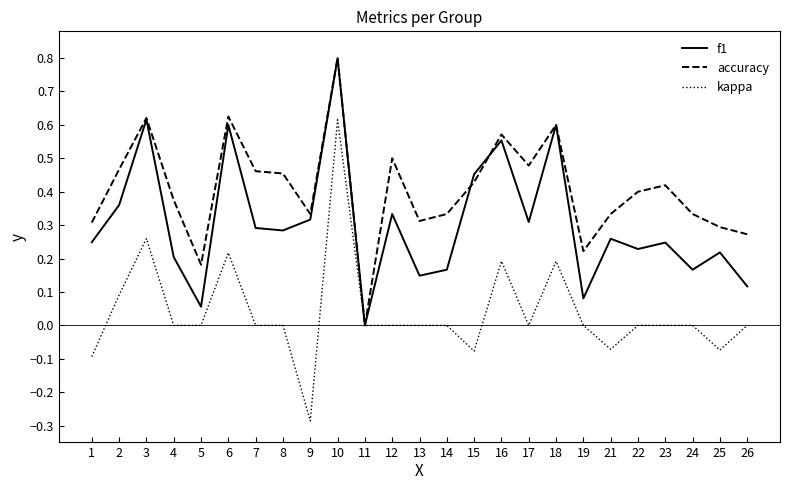

Does the chart have visible grid lines?

No